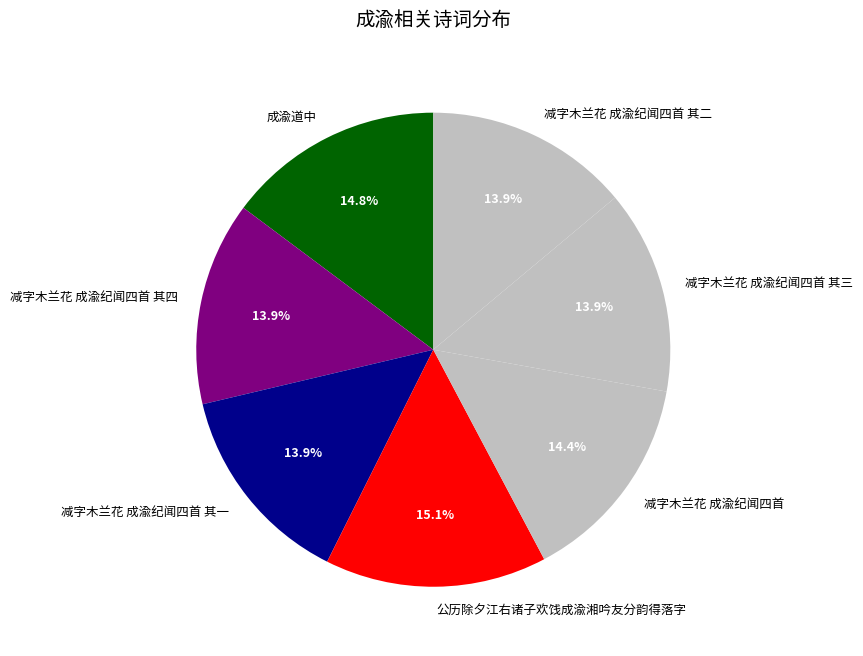

To the nearest percent, what is the combined percentage of 减字木兰花 成渝纪闻四首 其四 and 减字木兰花 成渝纪闻四首 其二?

28%